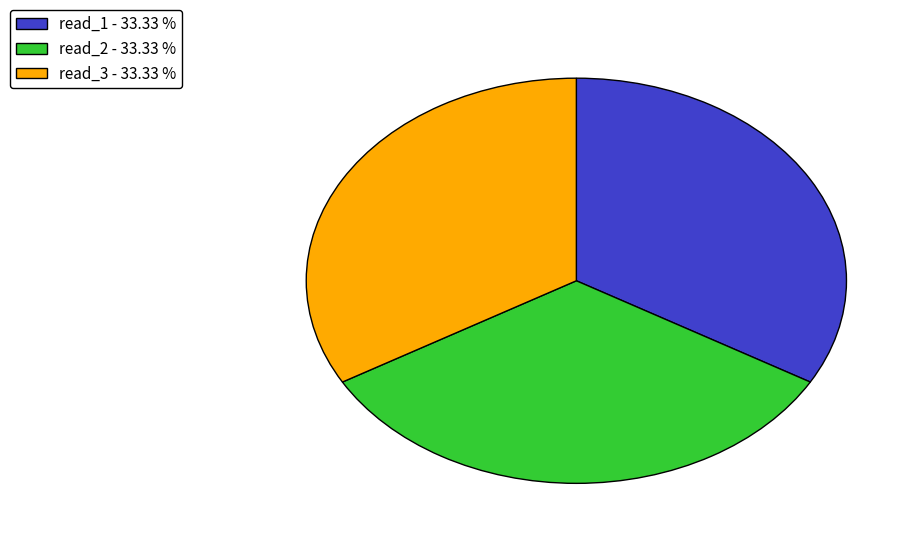

Does read_2 - 33.33 % represent more than half of the total?

No